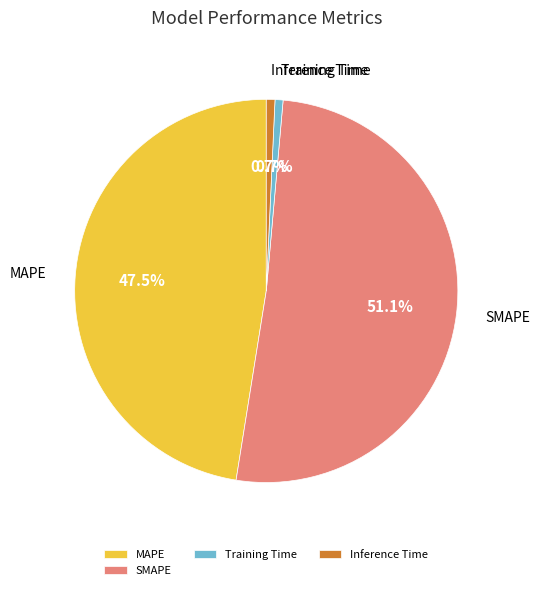

Is it true that SMAPE is 65% of the pie?

False